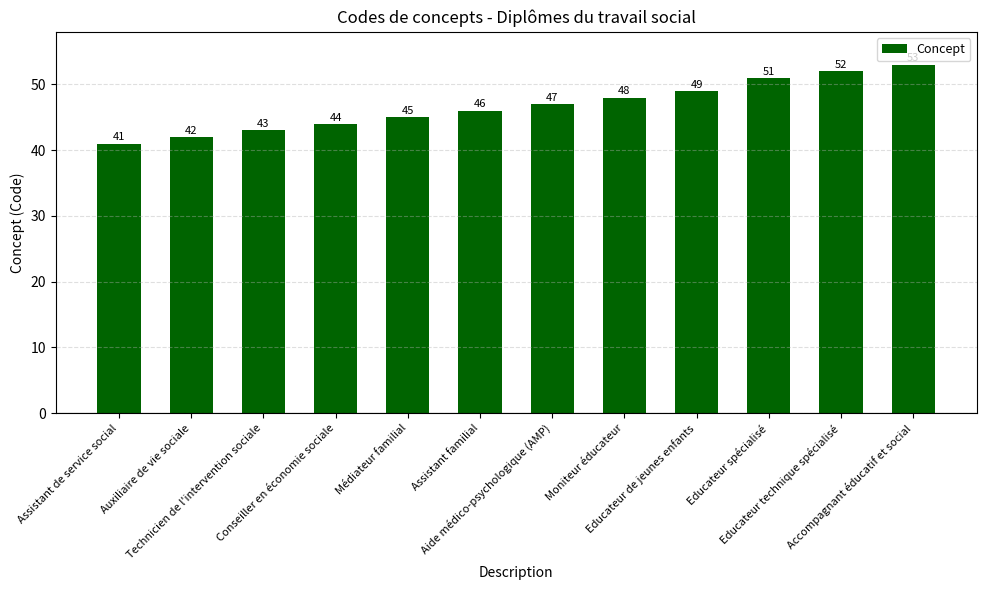

Which category has the lowest value across all series?

Assistant de service social